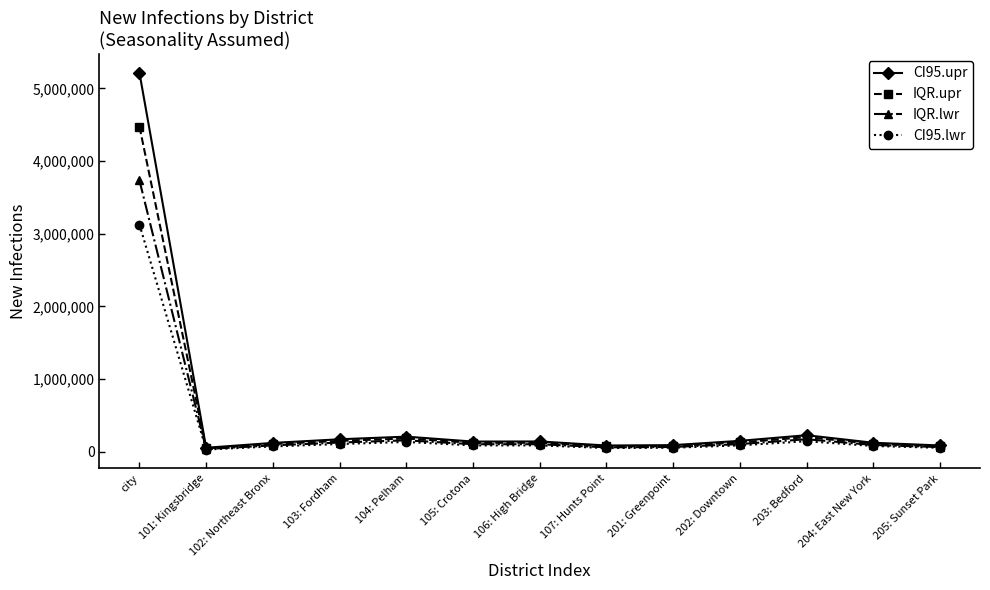

What is the greatest value displayed?

5215206